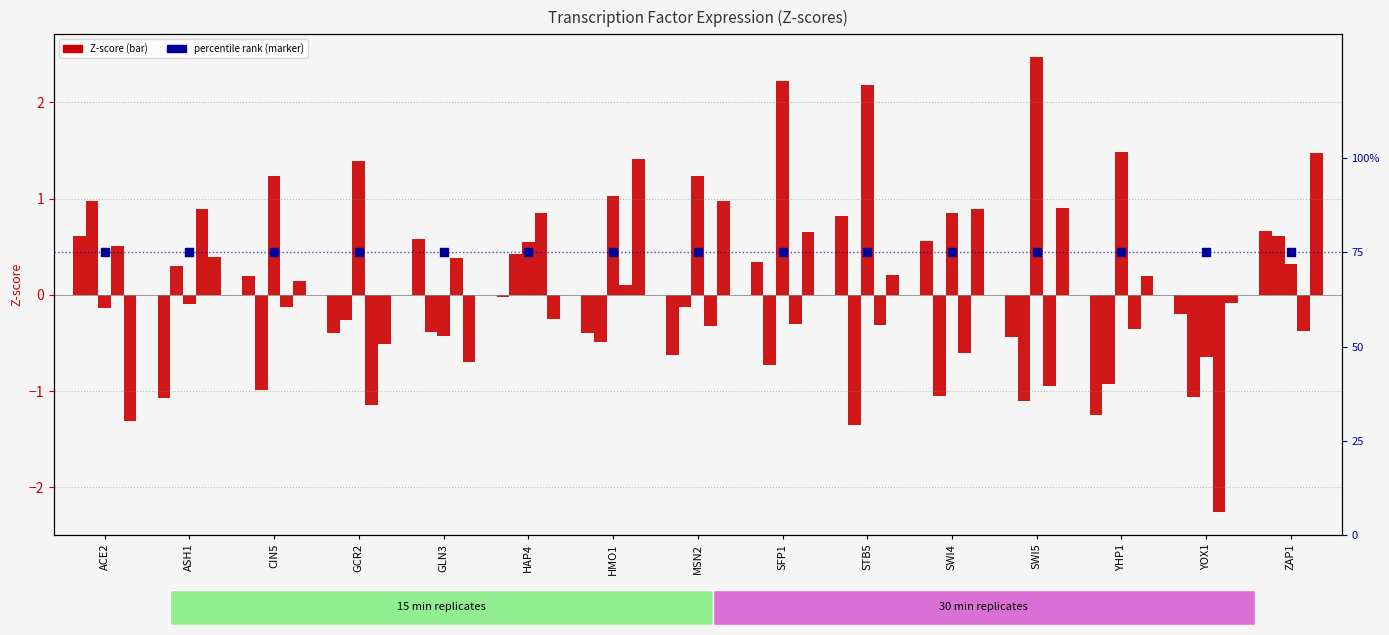

Which series has the largest total across all categories?

15min_rep3